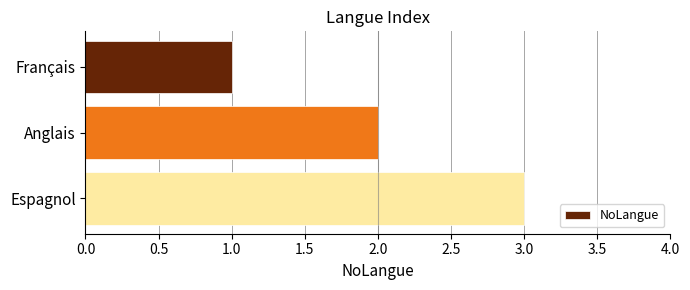

List the labels in order of value, largest first.

Espagnol, Anglais, Français